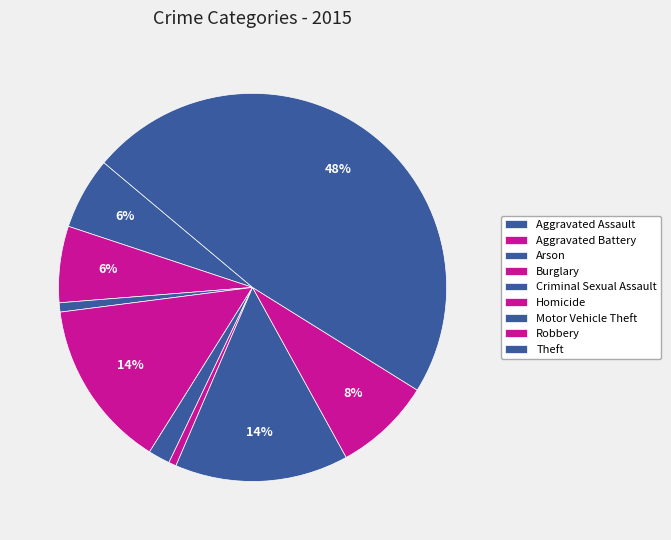

What percentage is the Burglary slice, to the nearest percent?

14%